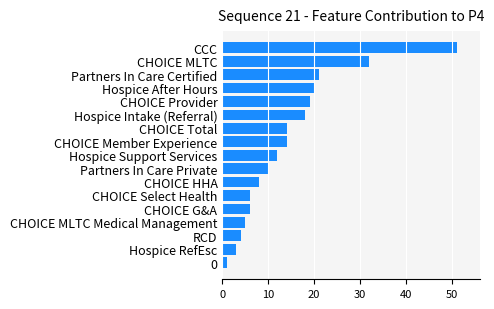

True or false: the data shows 8 at CHOICE HHA.

True